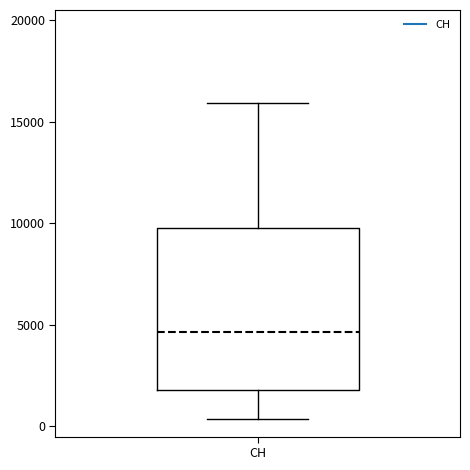

Read this box plot against the y-axis: the position of the median line, the range covered by the box, and the ends of both whiskers. The values are not printed on the chart, so give them approximately, as read against the axis.

median 4500, box 2000 to 10000, whiskers 500 to 16000